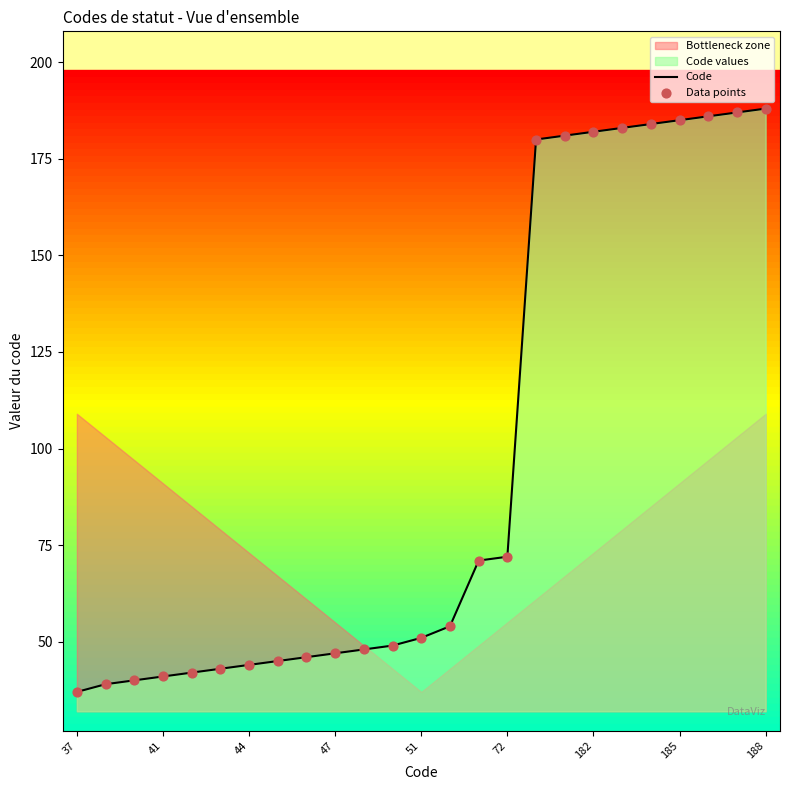

Which series has the largest Y range (max minus min)?

Code